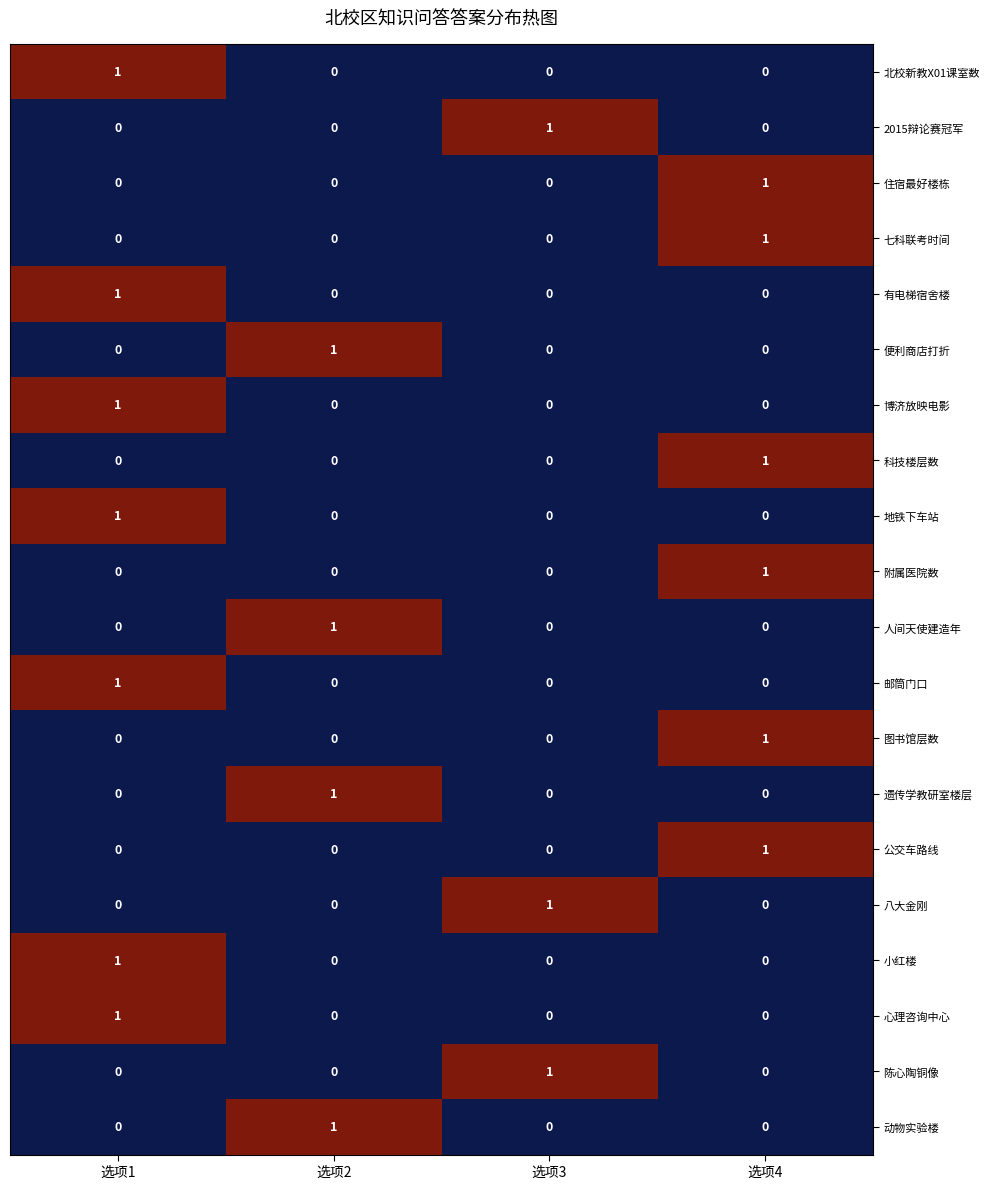

What is the total value across all series at 选项3?

3